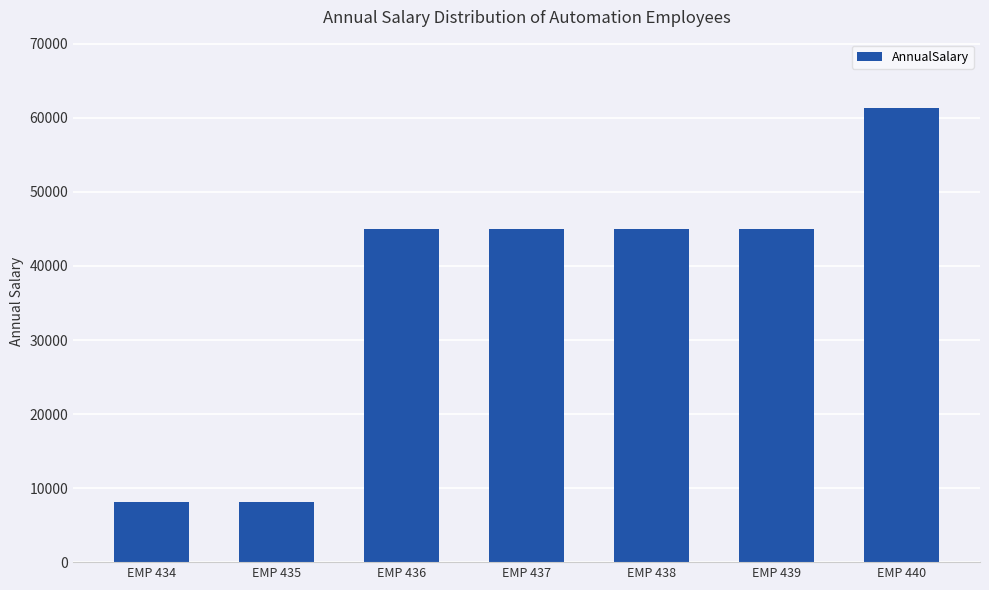

What is the minimum value shown in the chart?

8179.1